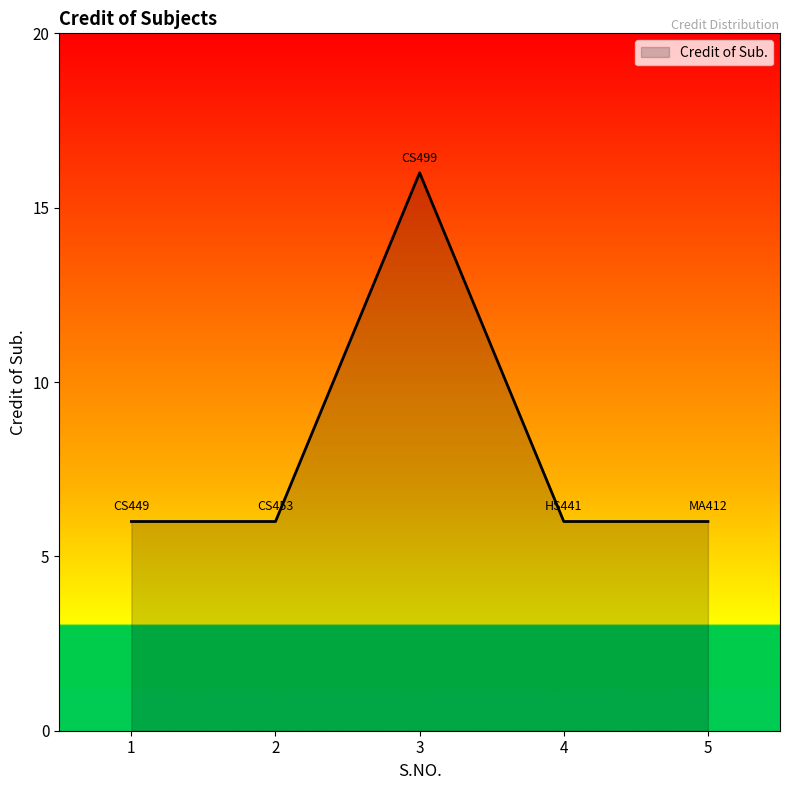

The chart shows a value of 8 at 3. True or false?

False